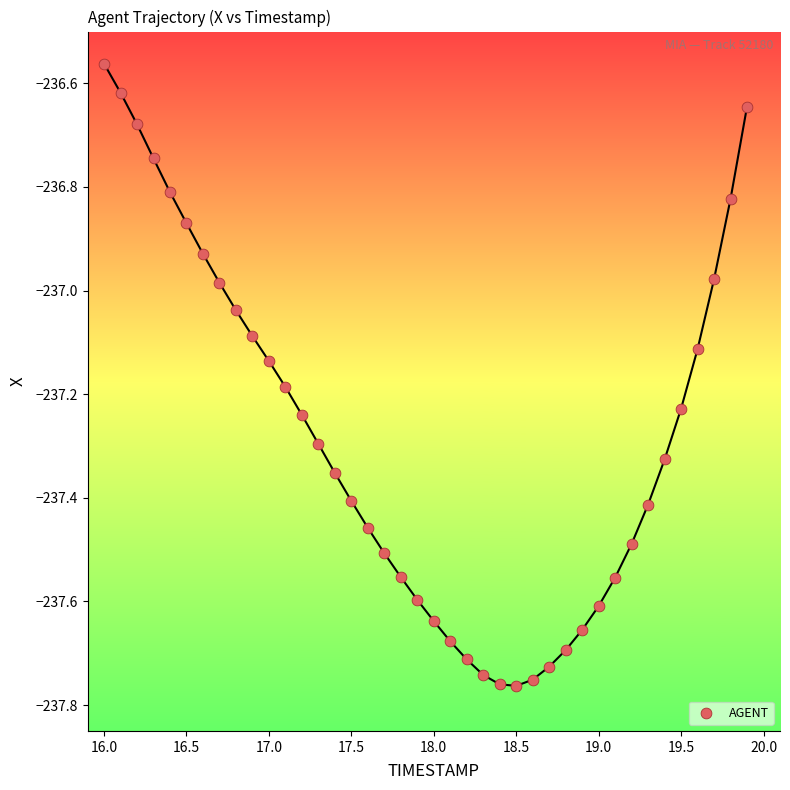

What is the range of Y values (max minus min)?

1.2